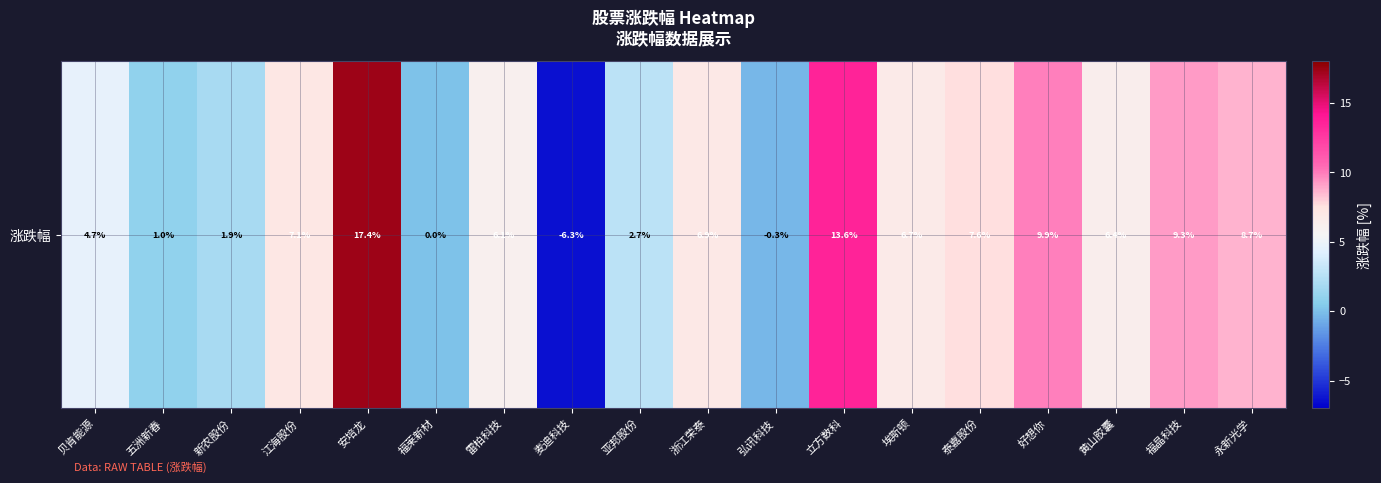

What is the difference between the maximum and minimum values?

23.7